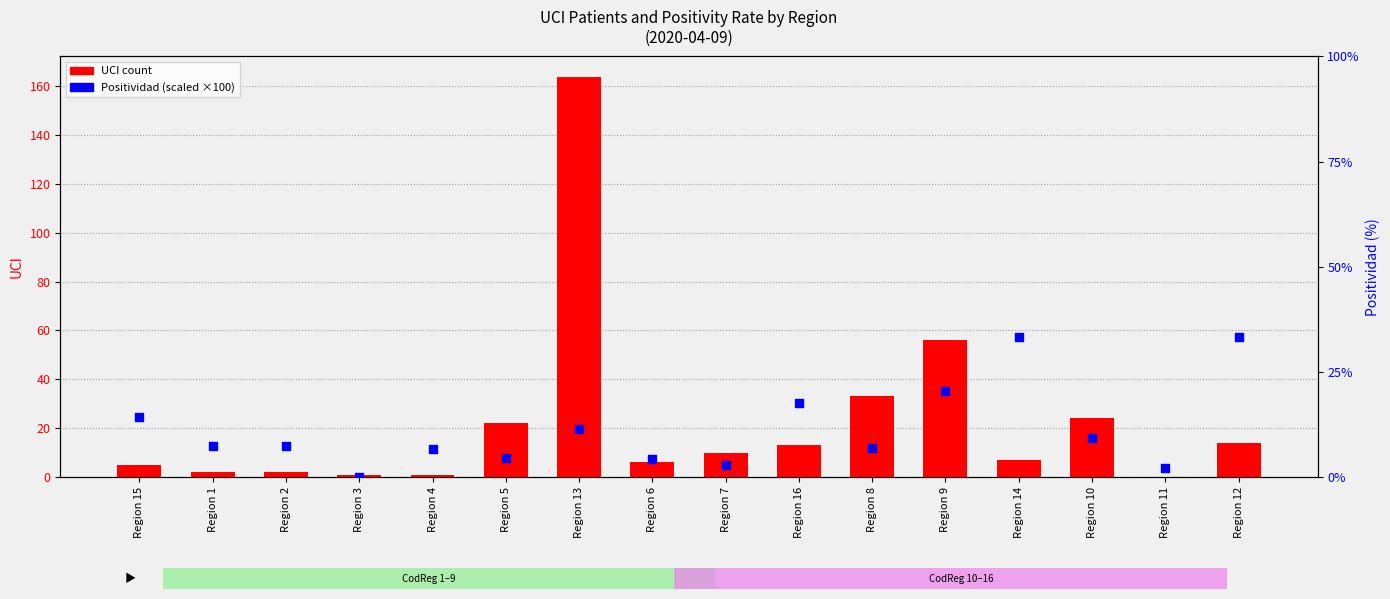

Which series has the largest total across all categories?

UCI count